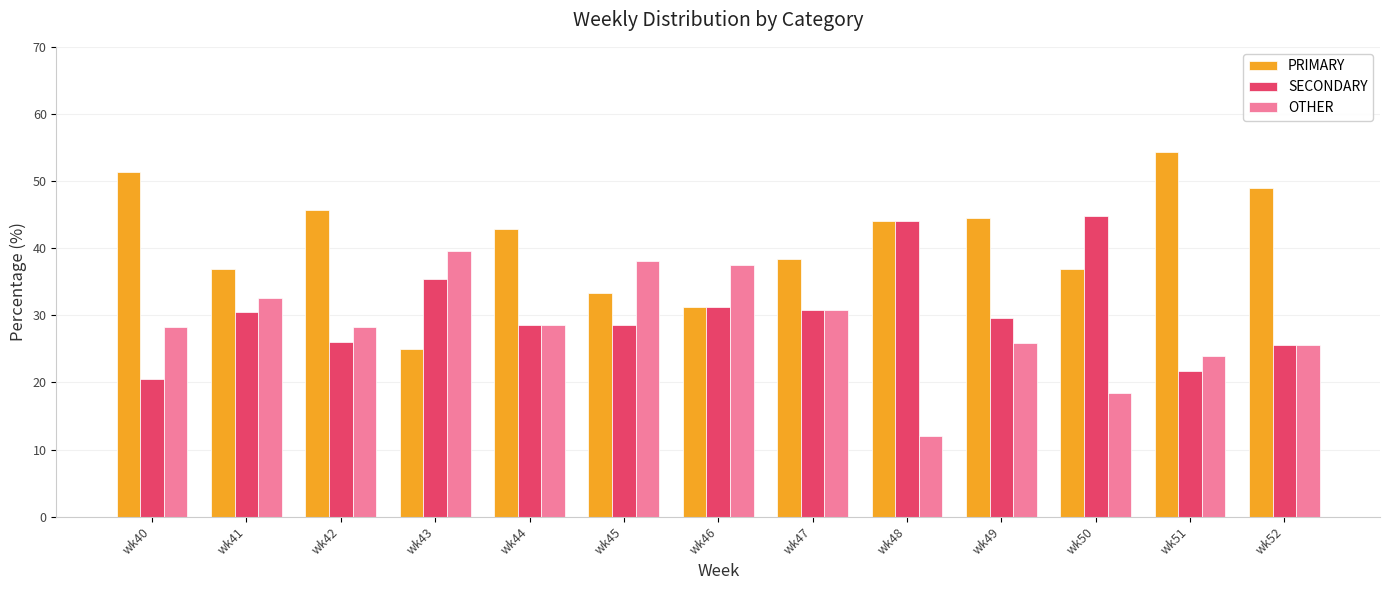

Which series changed the most between wk48 and wk51?

SECONDARY